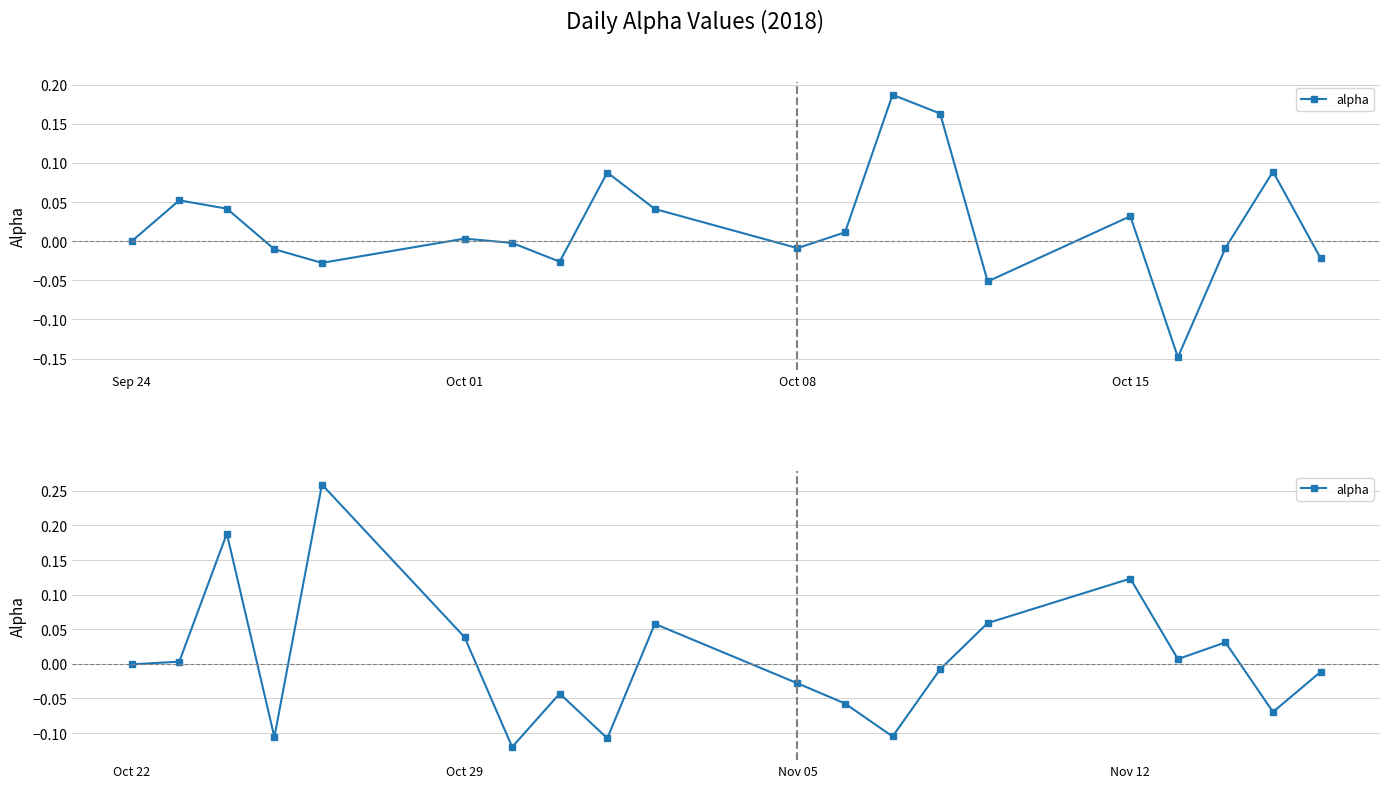

What is the smallest value displayed?

-0.1